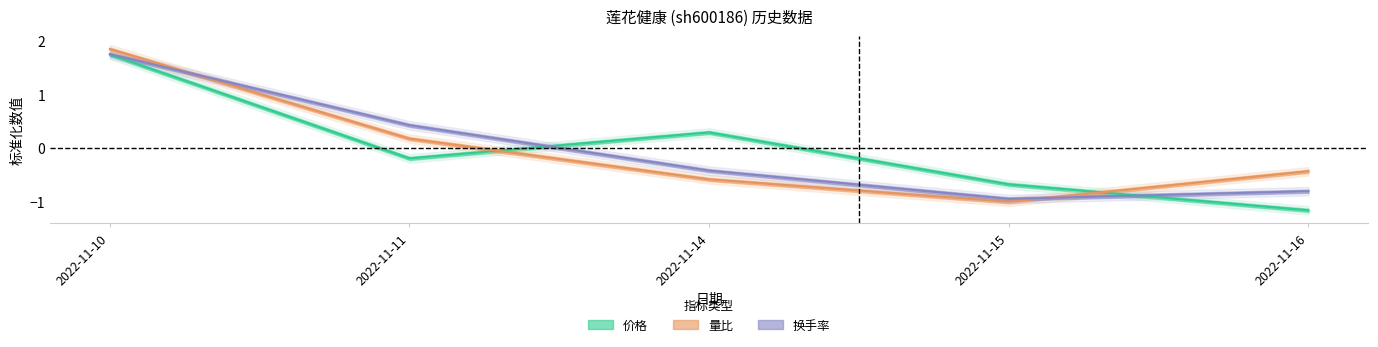

What is the value of the 价格 point at the 4th from the left?

-0.7